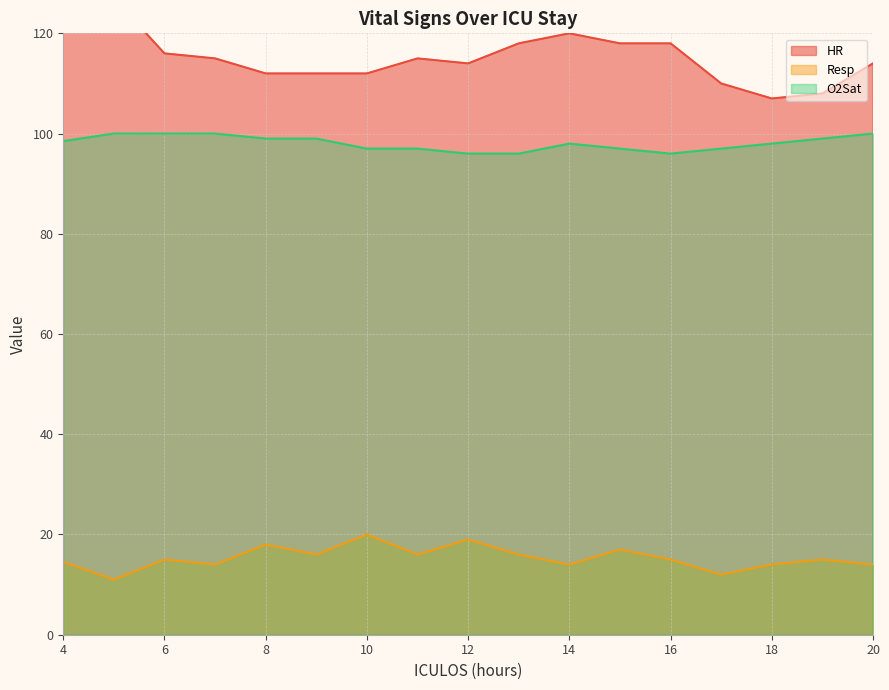

Reading left to right, transcribe all the data shown in this chart.

HR: 4=158.0	5=127.0	6=116.0	7=115.0	8=112.0	9=112.0	10=112.0	11=115.0	12=114.0	13=118.0	14=120.0	15=118.0	16=118.0	17=110.0	18=107.0	19=108.0	20=114.0
Resp: 4=14.5	5=11.0	6=15.0	7=14.0	8=18.0	9=16.0	10=20.0	11=16.0	12=19.0	13=16.0	14=14.0	15=17.0	16=15.0	17=12.0	18=14.0	19=15.0	20=14.0
O2Sat: 4=98.5	5=100.0	6=100.0	7=100.0	8=99.0	9=99.0	10=97.0	11=97.0	12=96.0	13=96.0	14=98.0	15=97.0	16=96.0	17=97.0	18=98.0	19=99.0	20=100.0